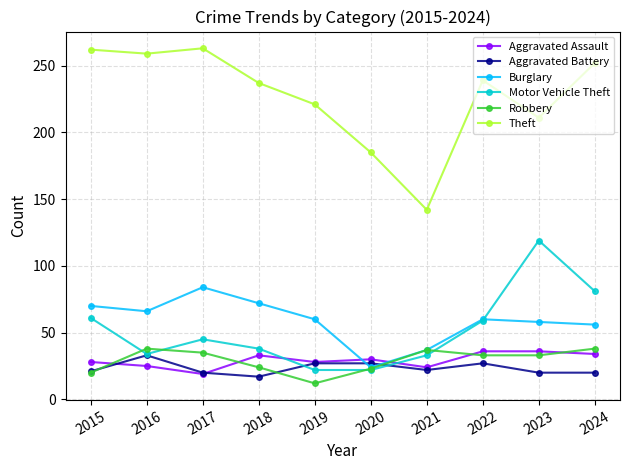

What are all the series names shown in the legend?

Aggravated Assault, Aggravated Battery, Burglary, Motor Vehicle Theft, Robbery, Theft